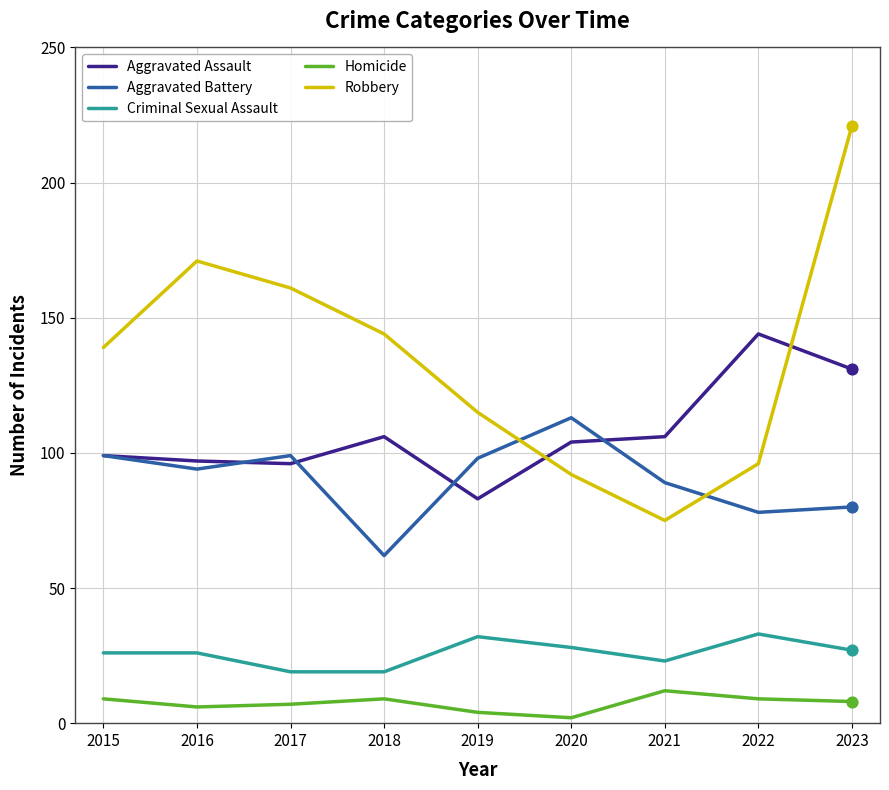

At which category is the sum across all series the highest?

2023